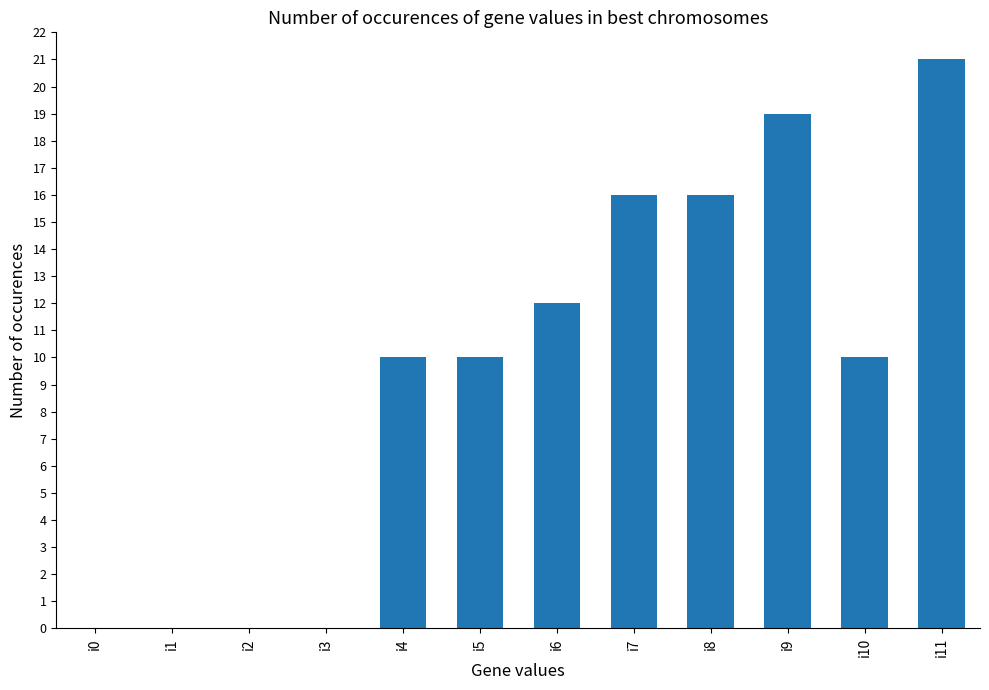

What is the change in value from i3 to i10?

+10